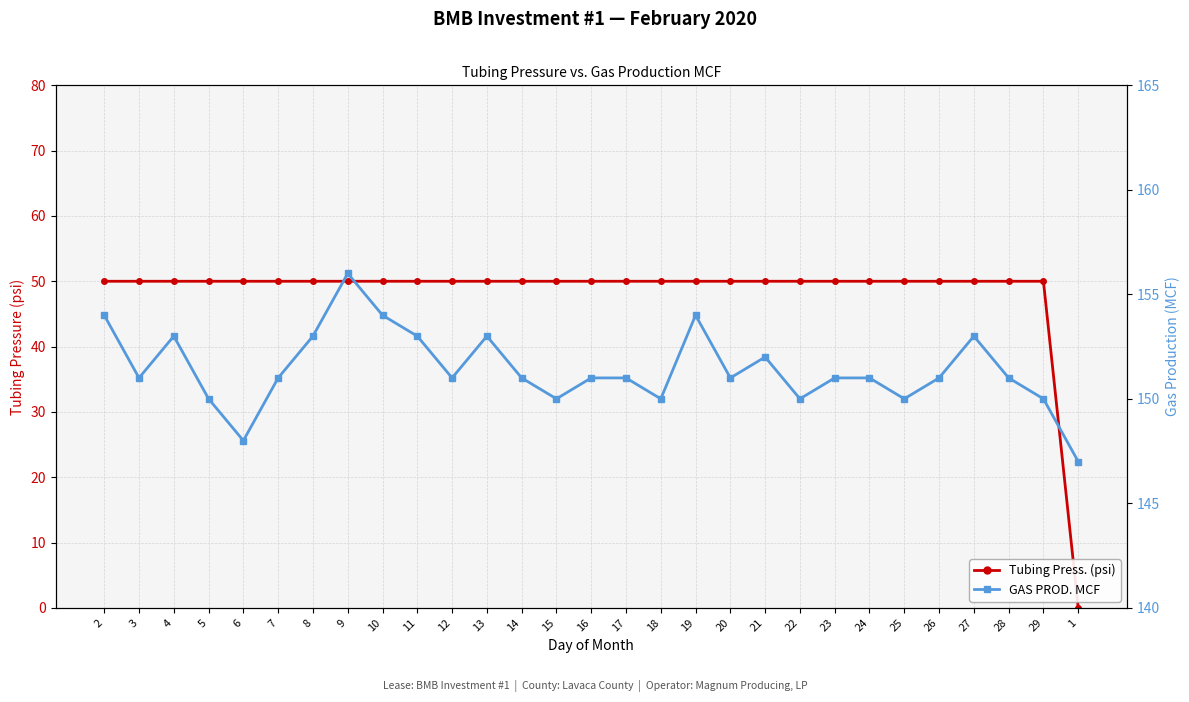

True or false: GAS PROD. MCF has more than 0 interior local peaks.

True